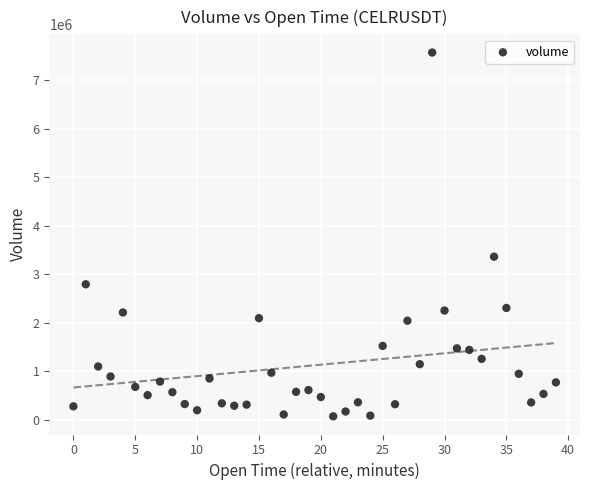

What Y value in the scatter plot is closest to 3824270?

3364800